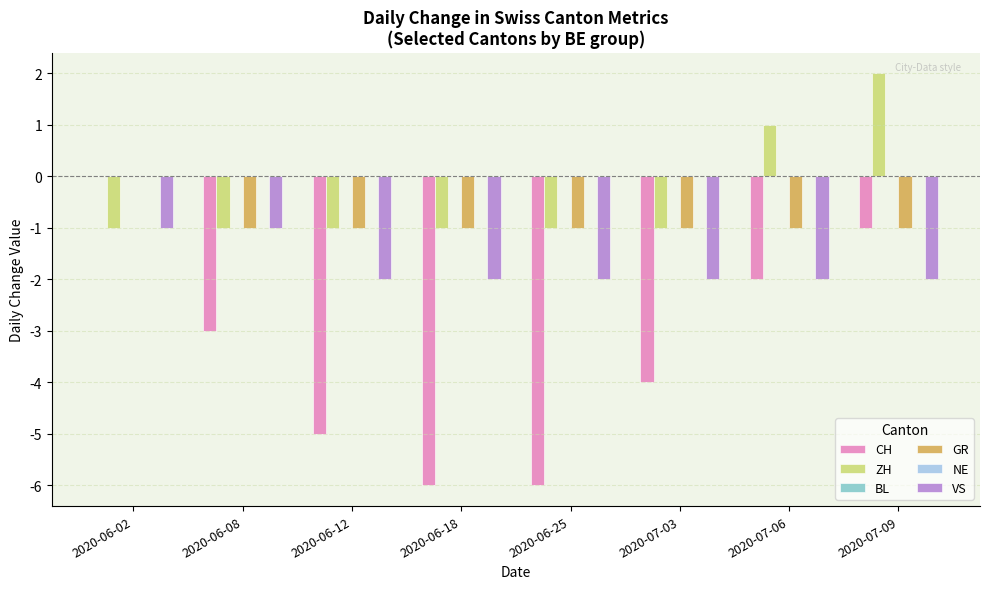

What is the value of the GR bar at the 3rd from the left?

-1